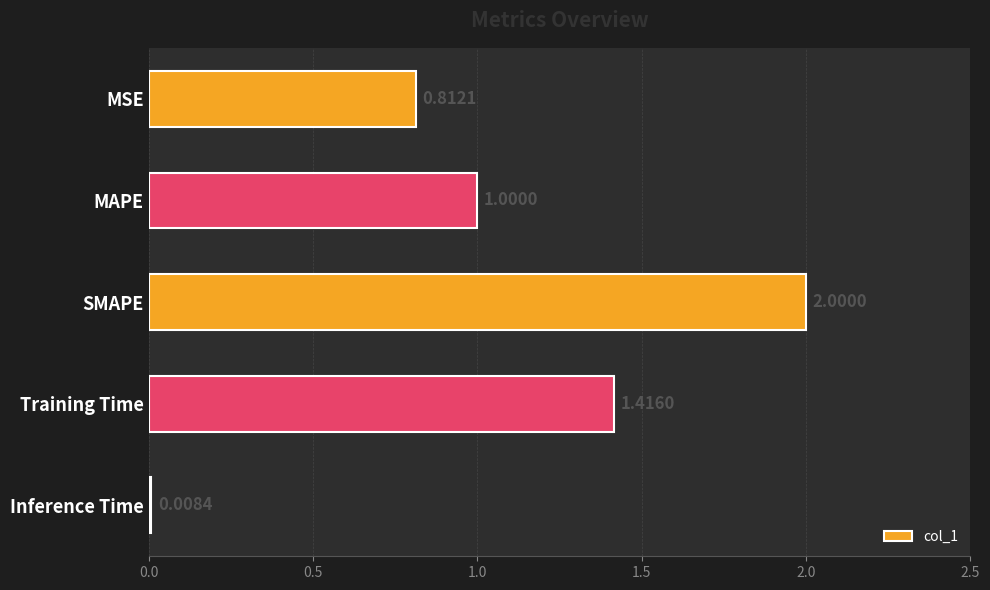

How many series are shown in this chart?

1